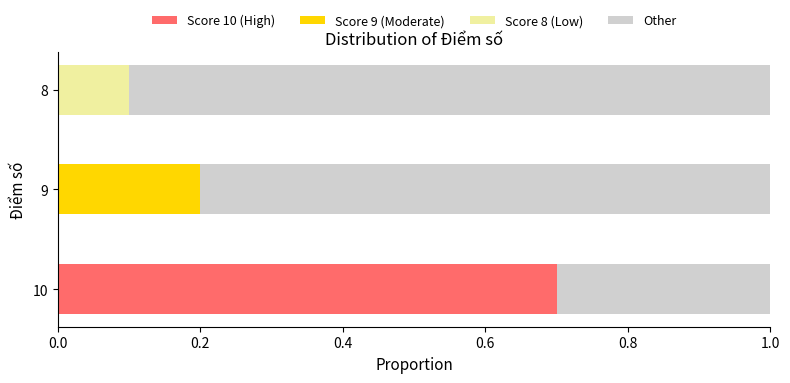

The Score 10 (High) series shows -0.4 at 9. True or false?

False